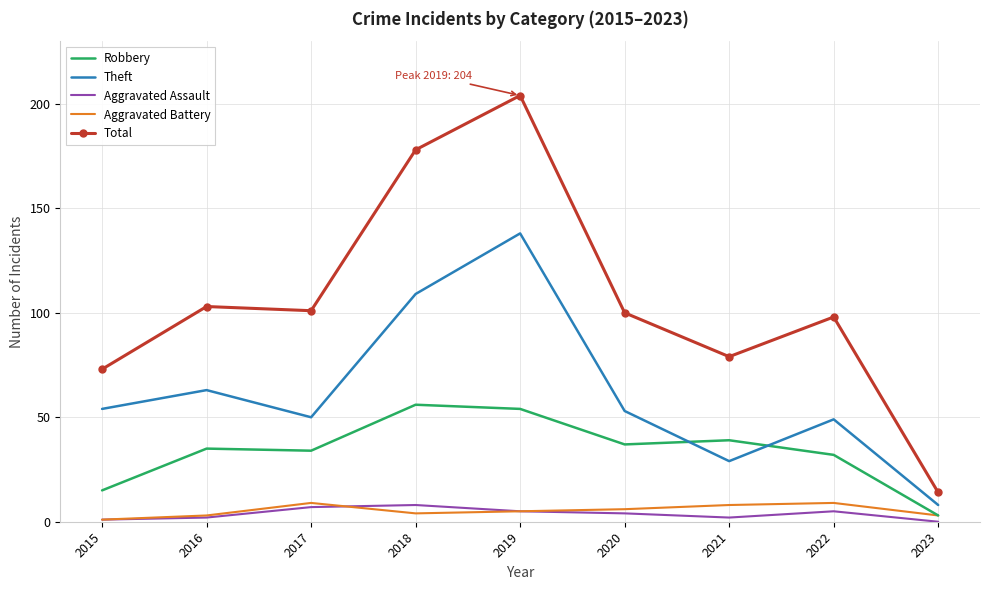

True or false: Robbery and Total intersect in this chart.

False